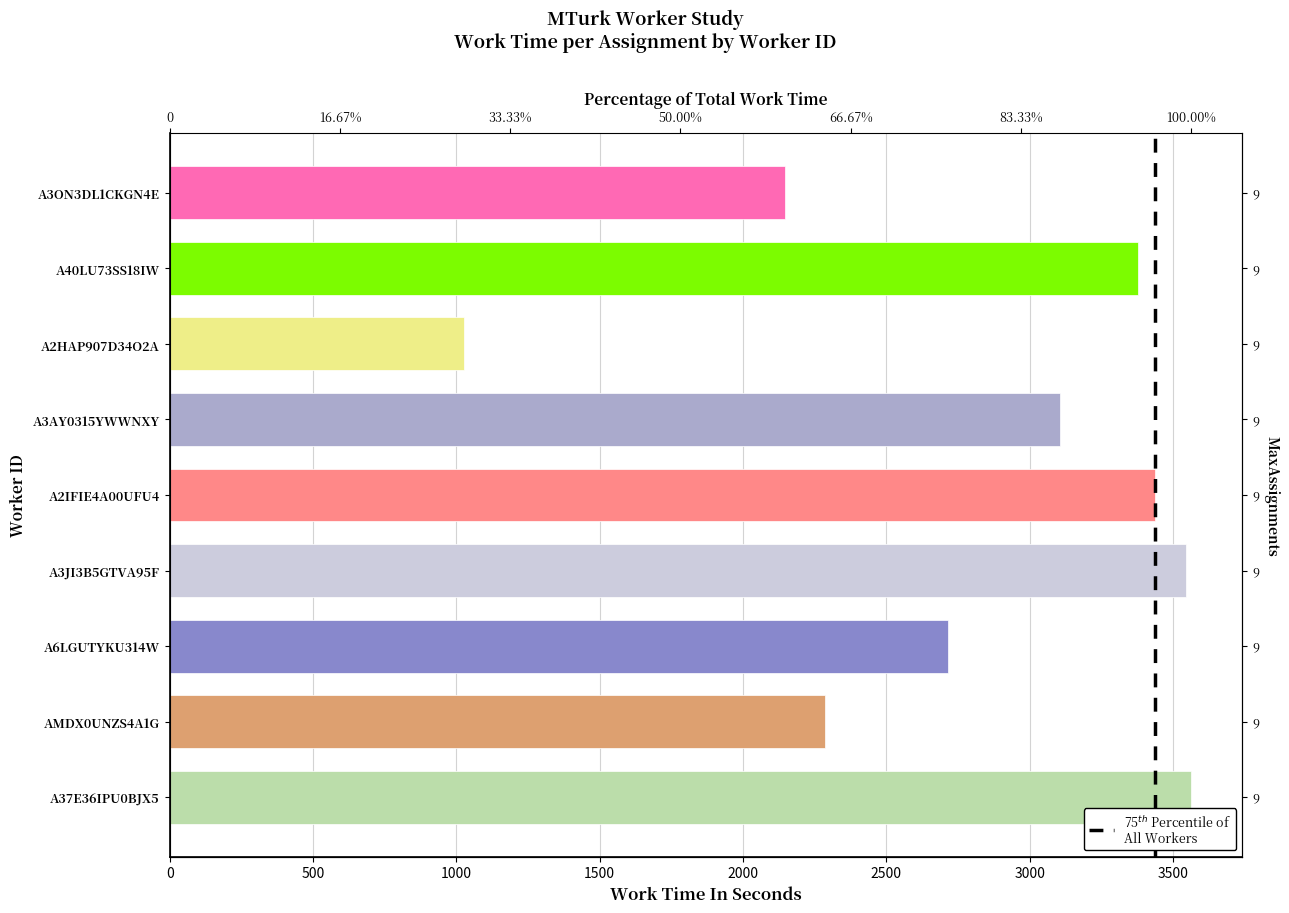

How many bars are there in total?

9